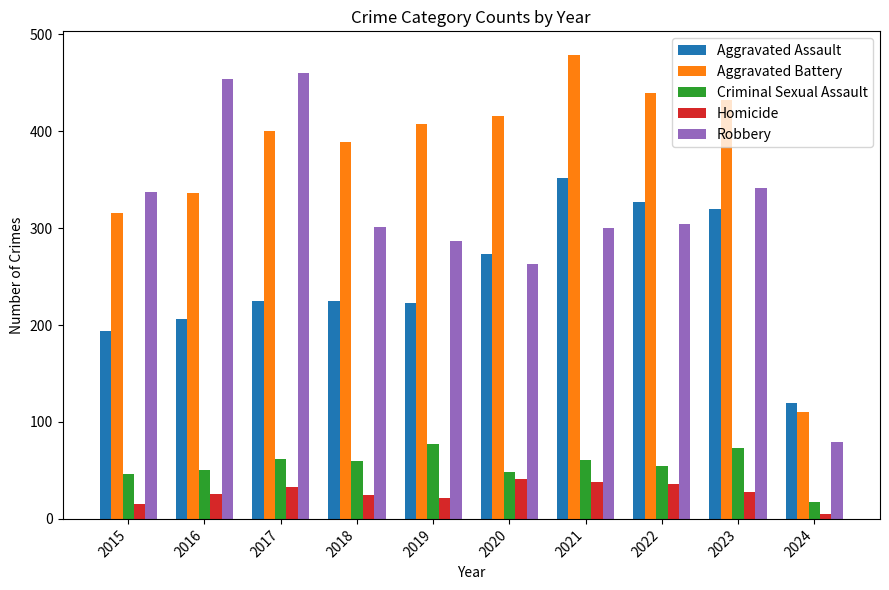

What is the difference between the maximum and second lowest values in the Homicide series?

26